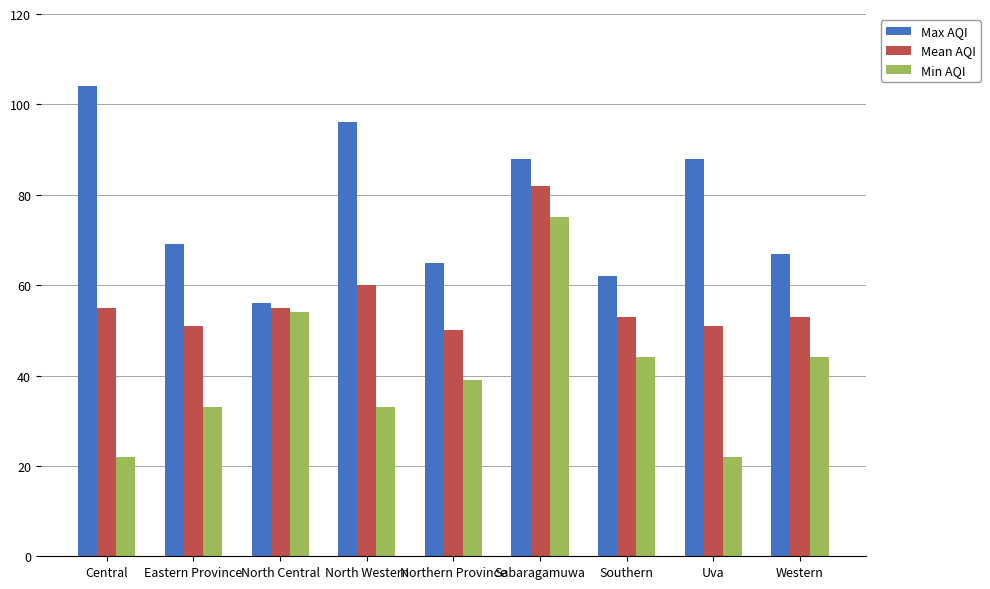

Is the value of Min AQI at Western greater than the value of Mean AQI at Sabaragamuwa?

No